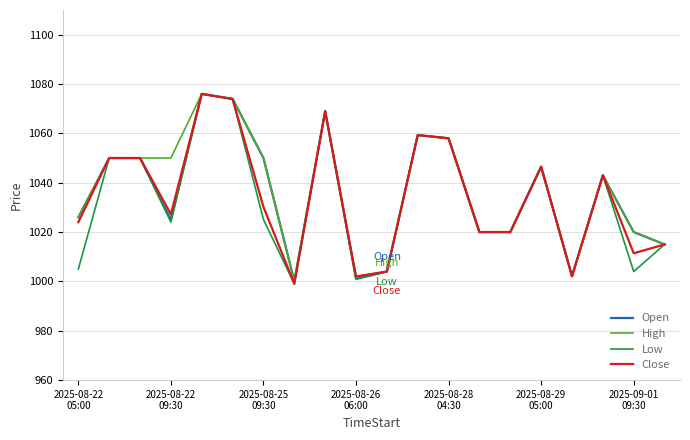

What is the smallest value displayed?

999.0